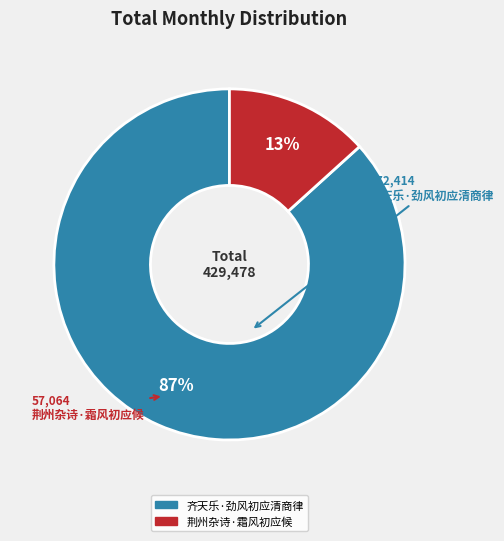

Count the number of slices in the pie.

2